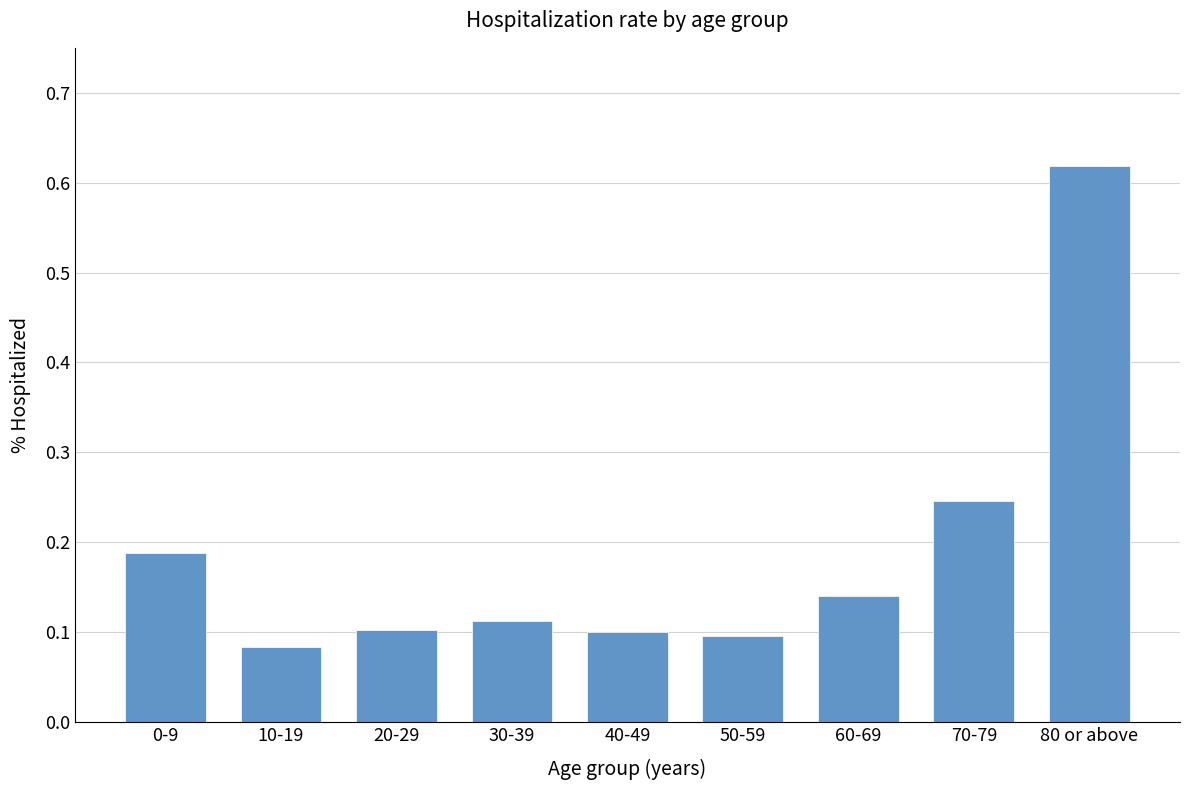

Is it true that the value at 40-49 is 0.1?

True